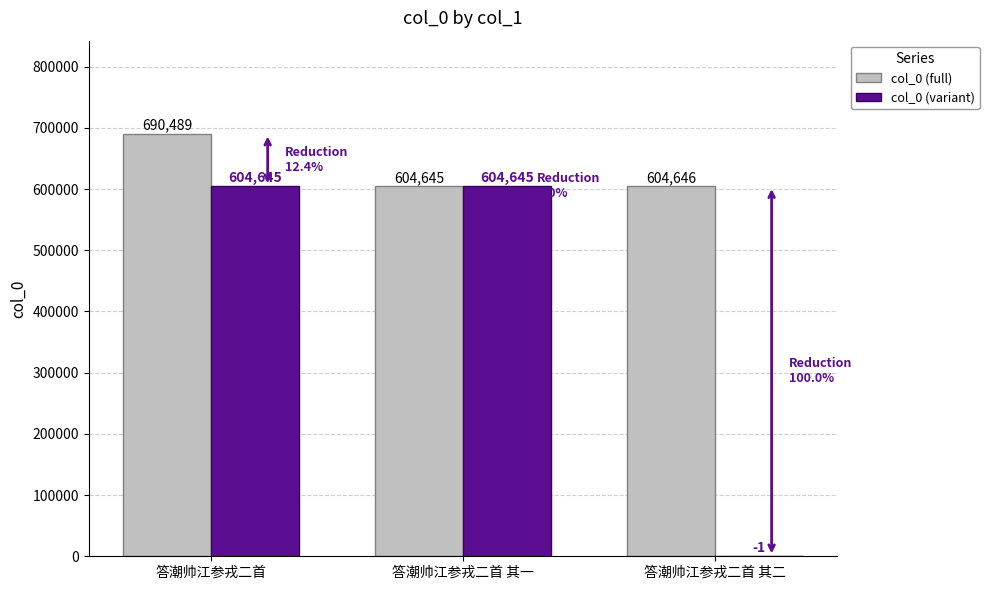

How many values in col_0 (variant) are above zero?

2